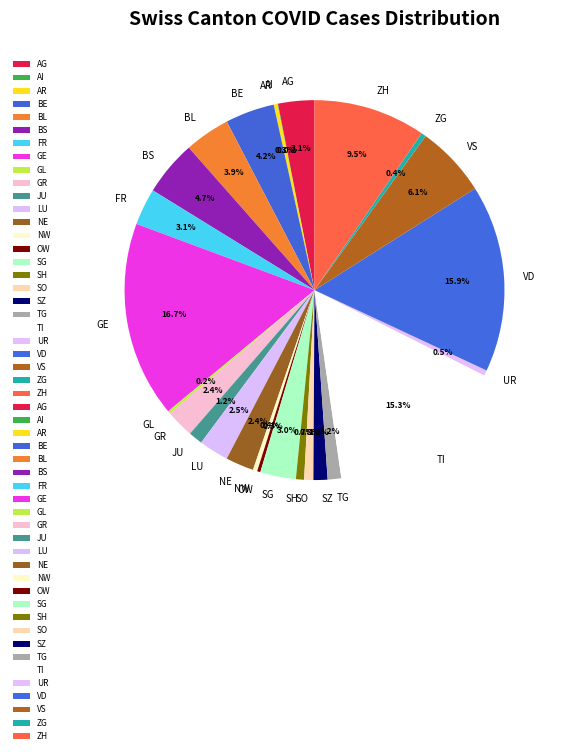

Is GR the majority of the pie?

No